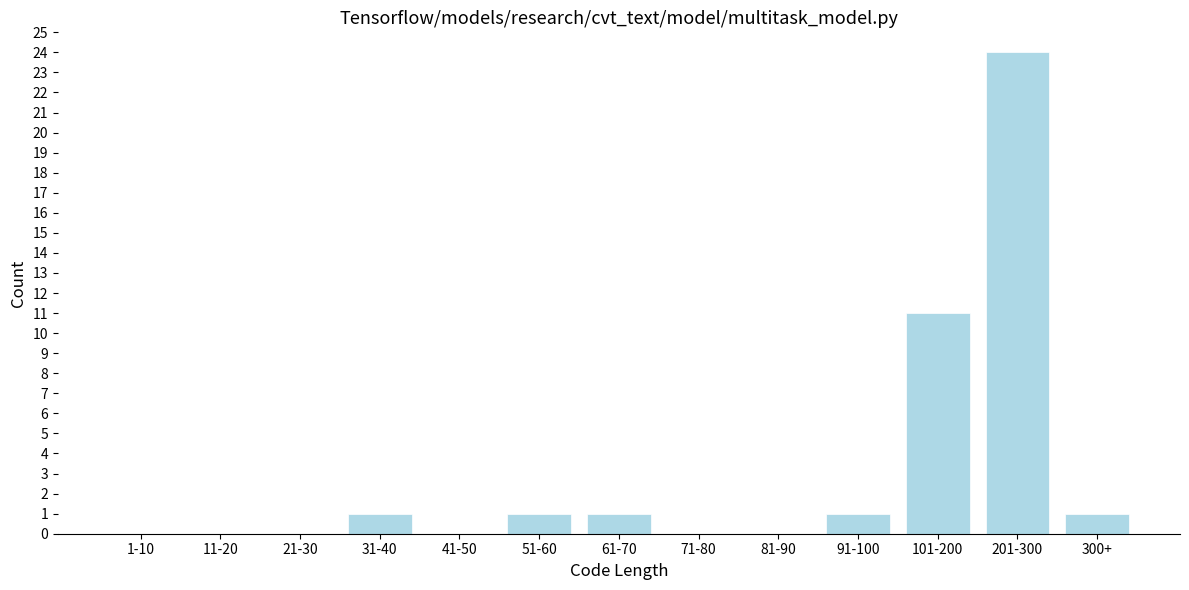

Reading left to right, what are all the values shown in this chart?

1-10=0	11-20=0	21-30=0	31-40=1	41-50=0	51-60=1	61-70=1	71-80=0	81-90=0	91-100=1	101-200=11	201-300=24	300+=1